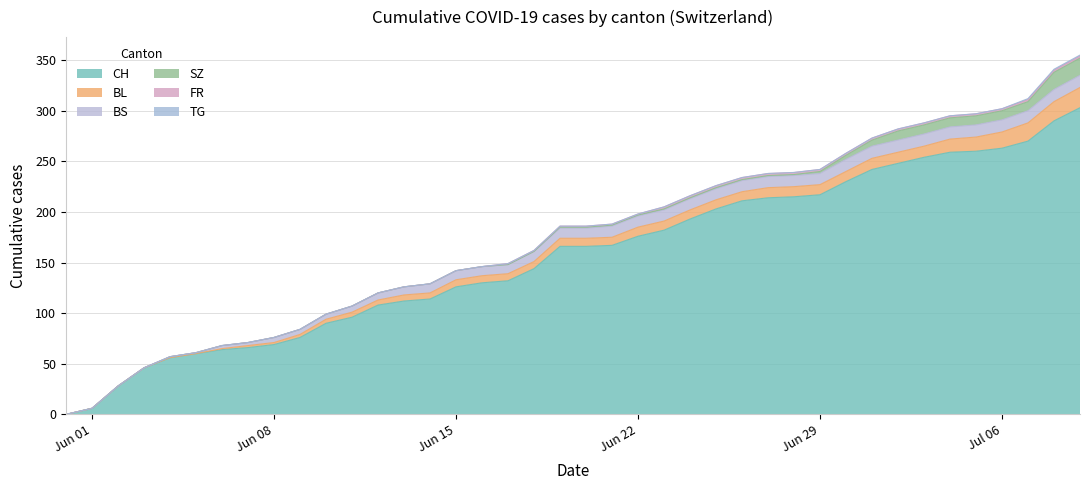

True or false: CH and FR intersect in this chart.

False